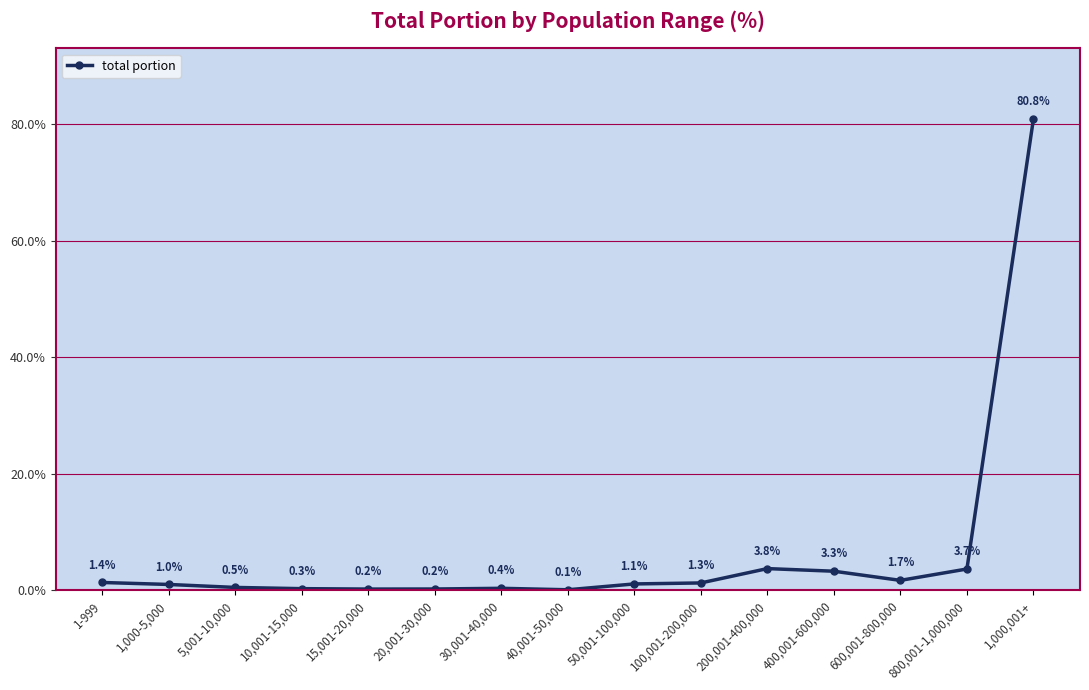

What is the label of the 15th point from the right?

1-999